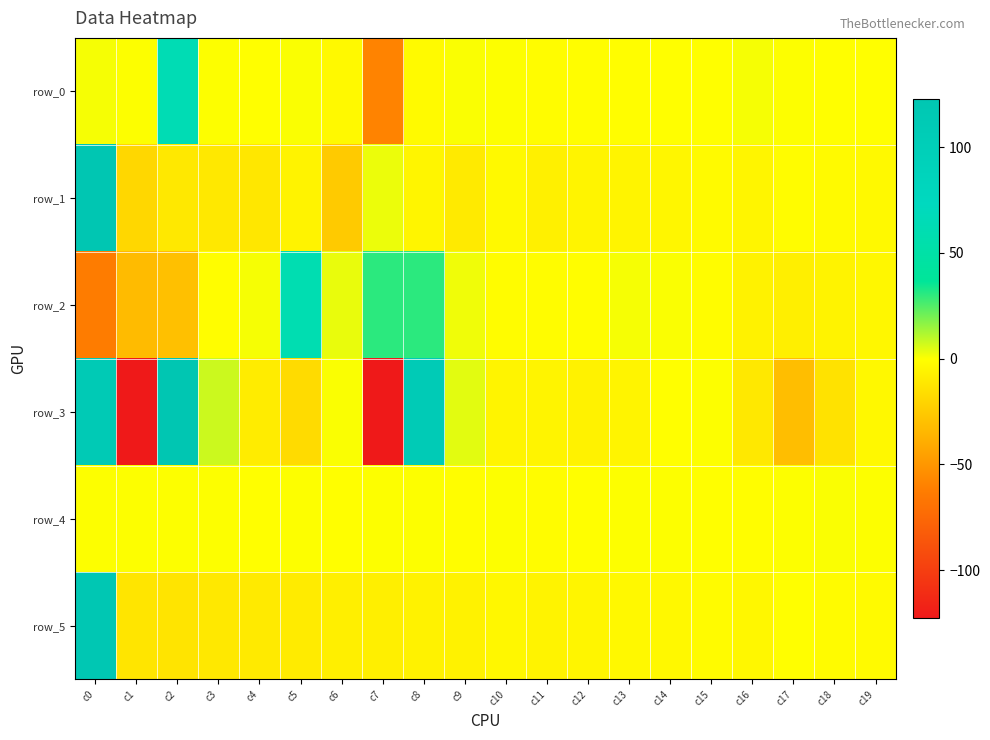

List the series in order of their peak value, highest first.

row_3, row_1, row_5, row_0, row_2, row_4